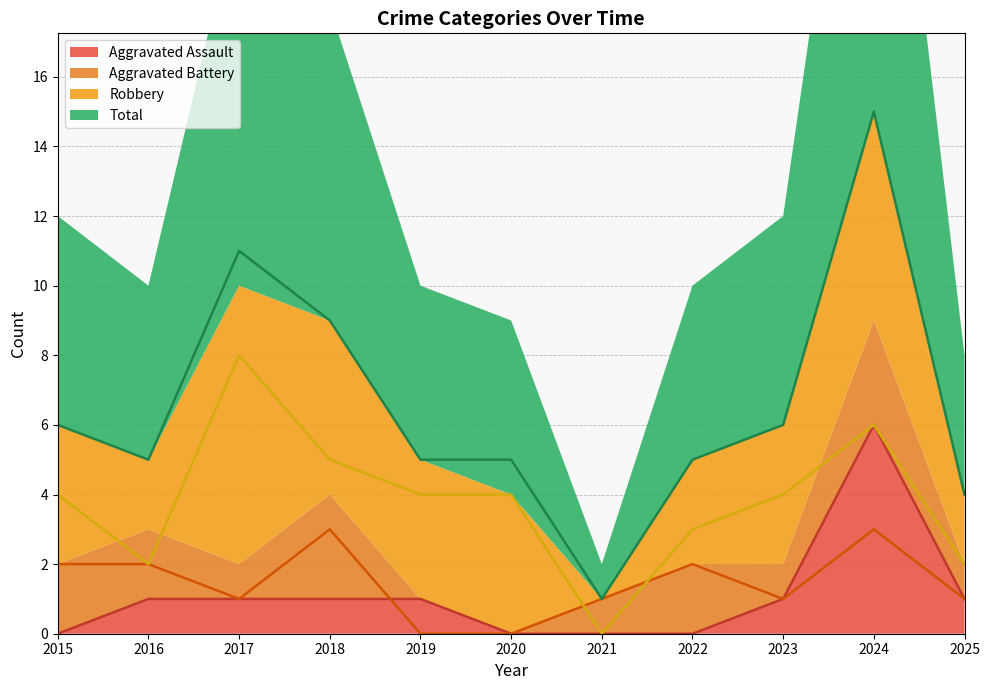

Is it true that Total equals 3 at 2019?

False